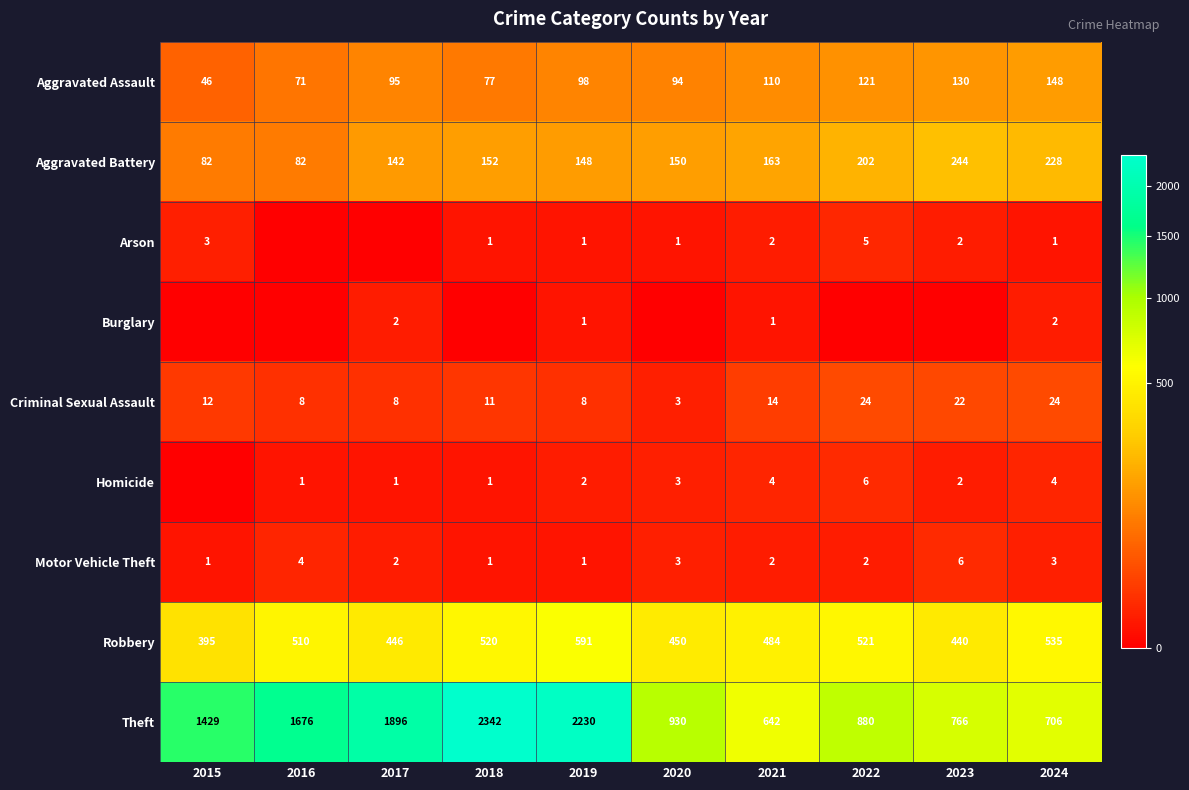

Is it true that Aggravated Assault equals 37 at 2016?

False